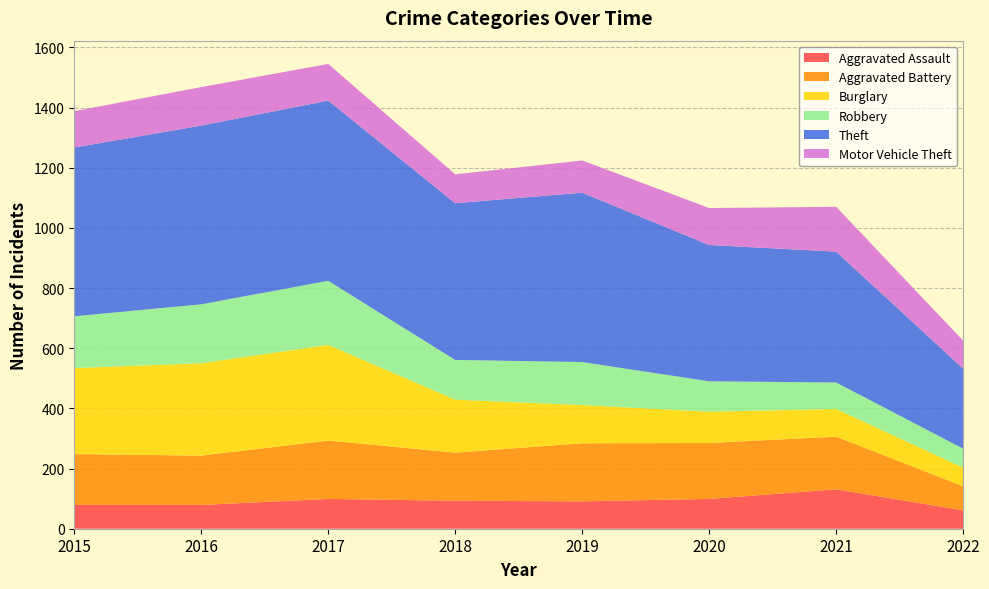

Reading left to right, list all the values displayed in this chart.

Aggravated Assault: 79	79	99	93	91	99	131	61
Aggravated Battery: 169	164	194	160	193	186	175	80
Burglary: 286	307	318	176	127	104	92	62
Robbery: 172	196	213	132	143	101	88	63
Theft: 561	594	599	521	563	453	435	266
Motor Vehicle Theft: 121	128	122	96	107	123	149	93